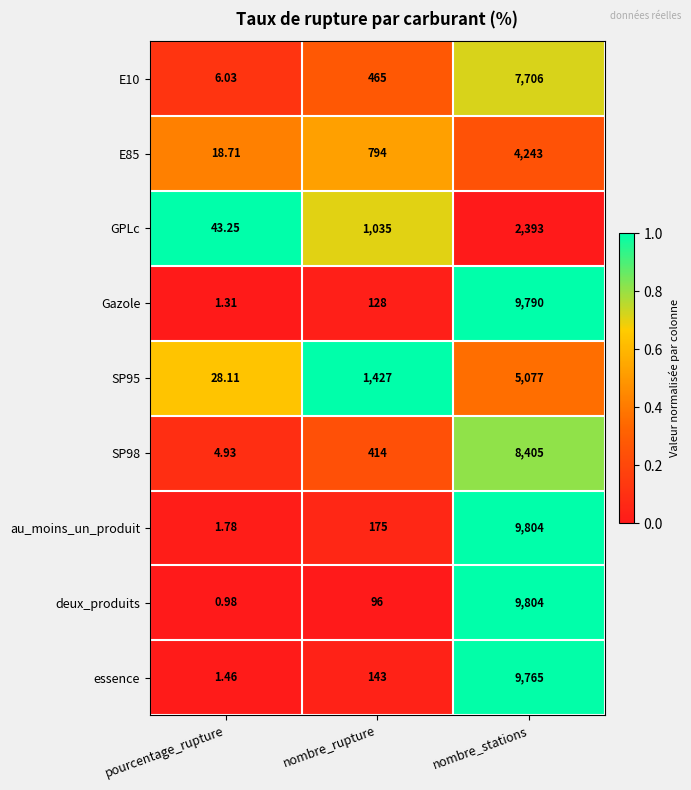

Which series has the largest range (max minus min)?

deux_produits